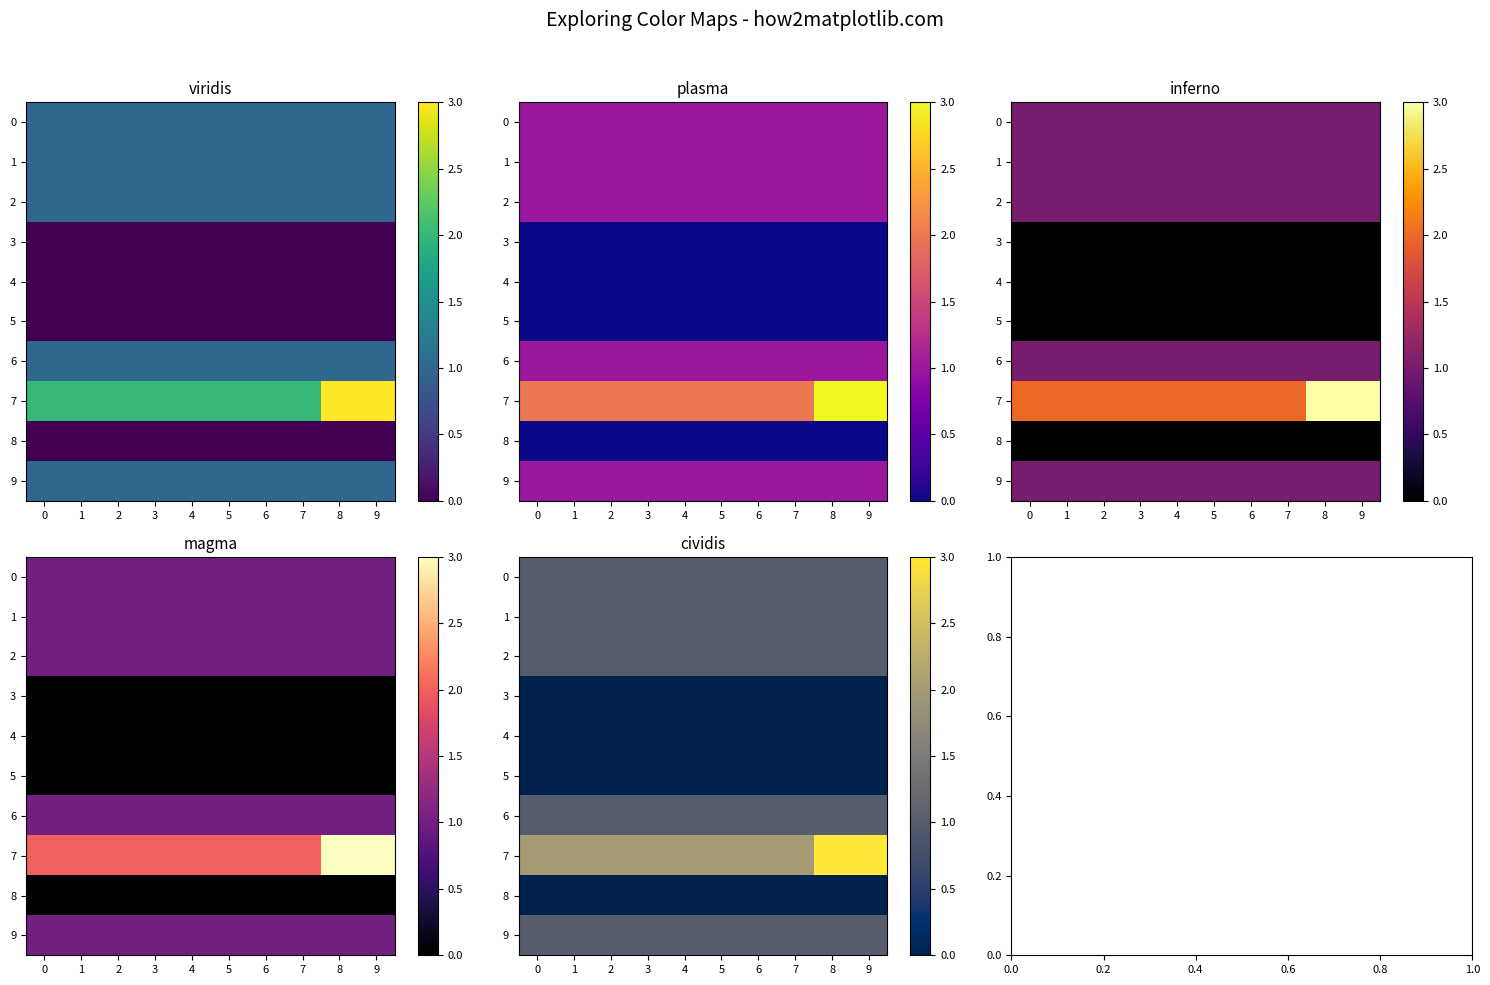

What is the minimum value for 6?

1